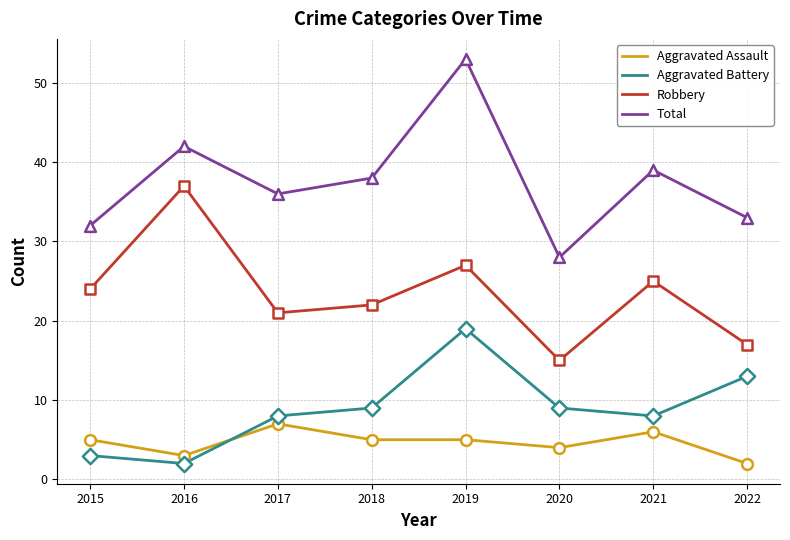

What is the spread (max minus min) of values at 2022?

31